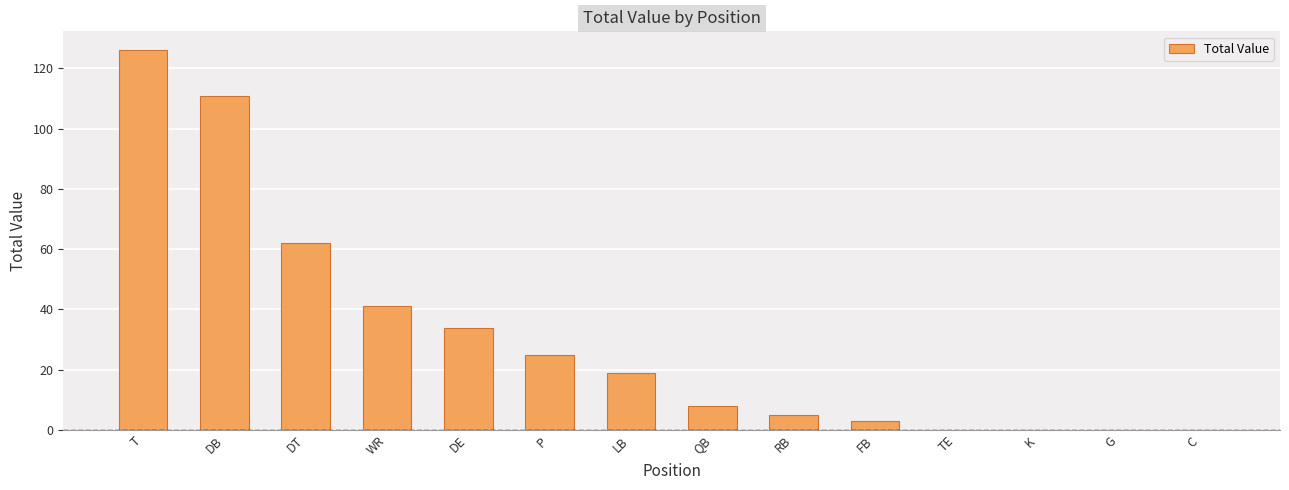

Reading left to right, extract all data points from this chart.

126	111	62	41	34	25	19	8	5	3	0	0	0	0